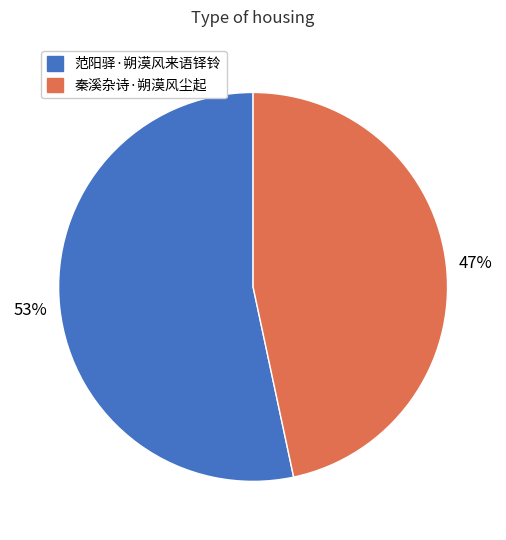

Rank the categories by value from lowest to highest.

秦溪杂诗·朔漠风尘起, 范阳驿·朔漠风来语铎铃